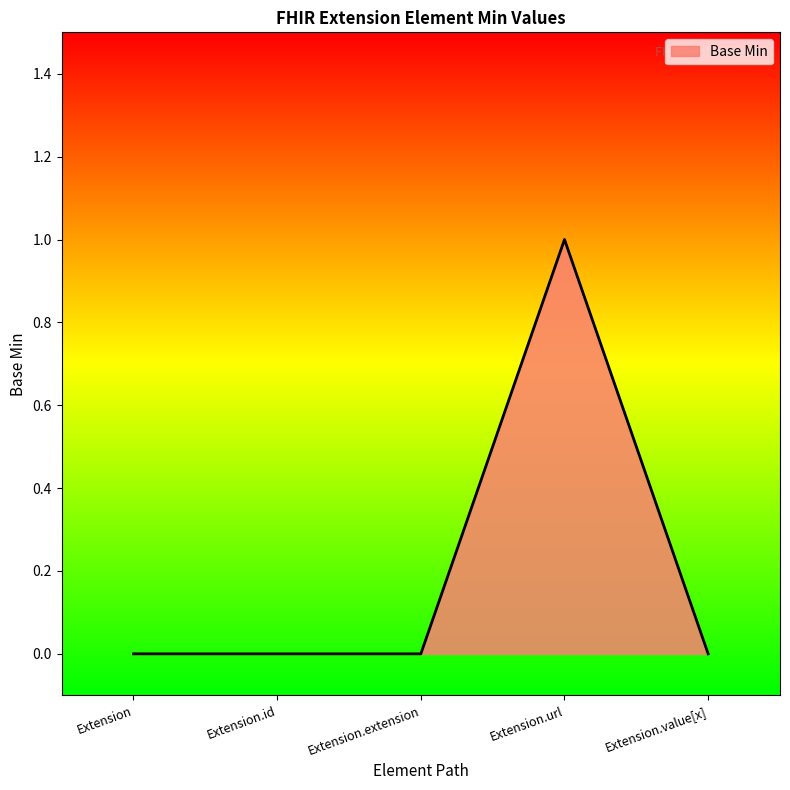

What is the change in value from Extension to Extension.url?

+1